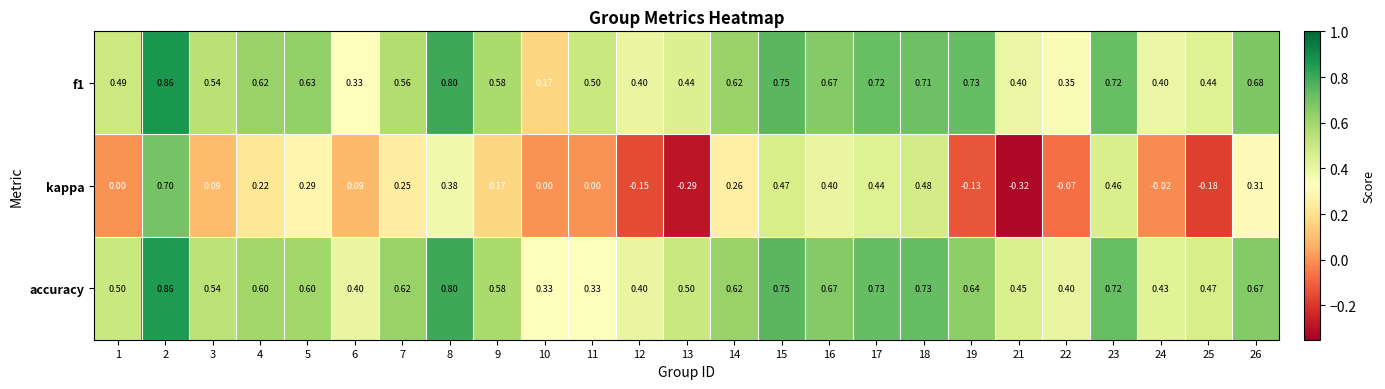

Between 4 and 13, which series saw the biggest shift?

kappa